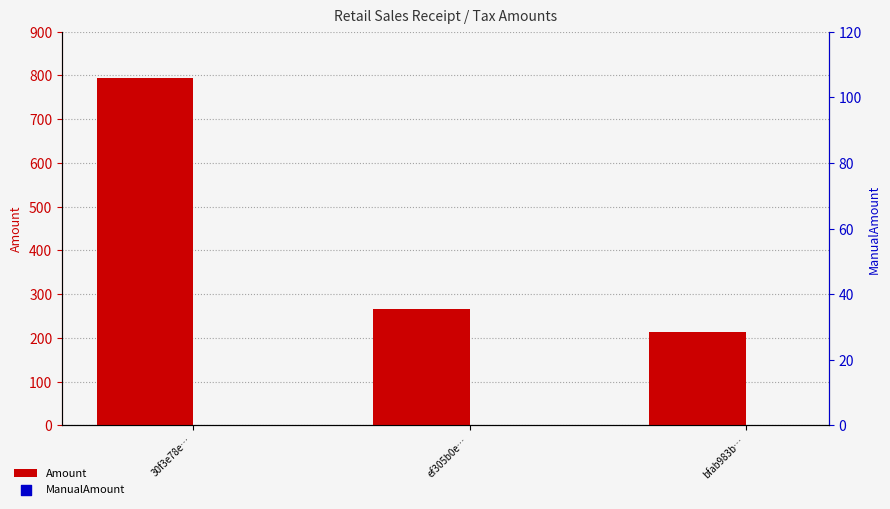

Which series has the widest spread of Y values?

Amount